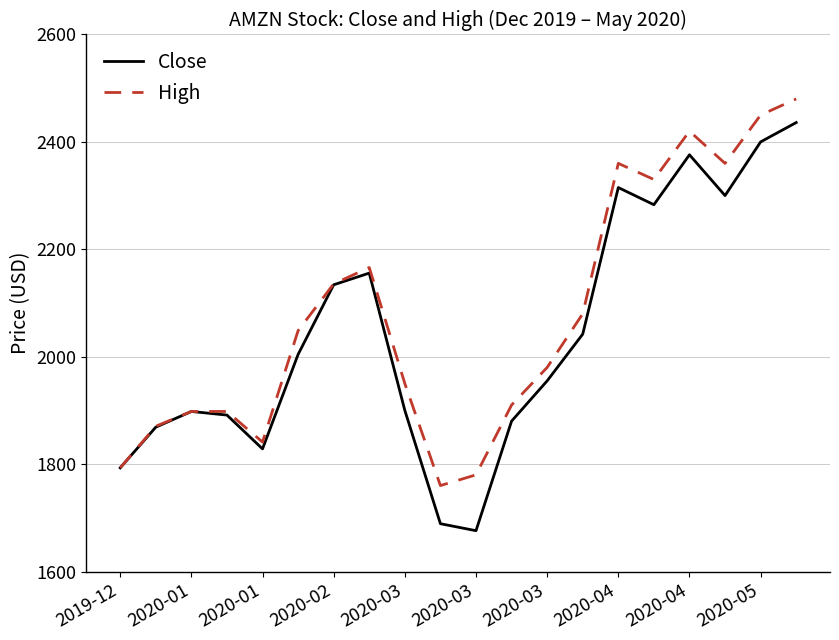

What is the minimum value shown in the chart?

1676.0